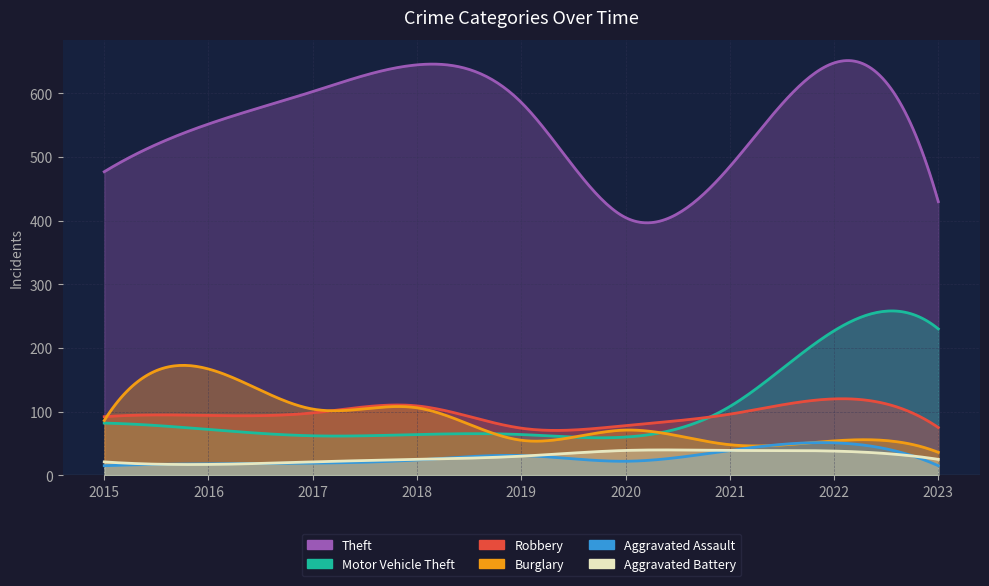

What are all the series names shown in the legend?

Theft, Motor Vehicle Theft, Robbery, Burglary, Aggravated Assault, Aggravated Battery